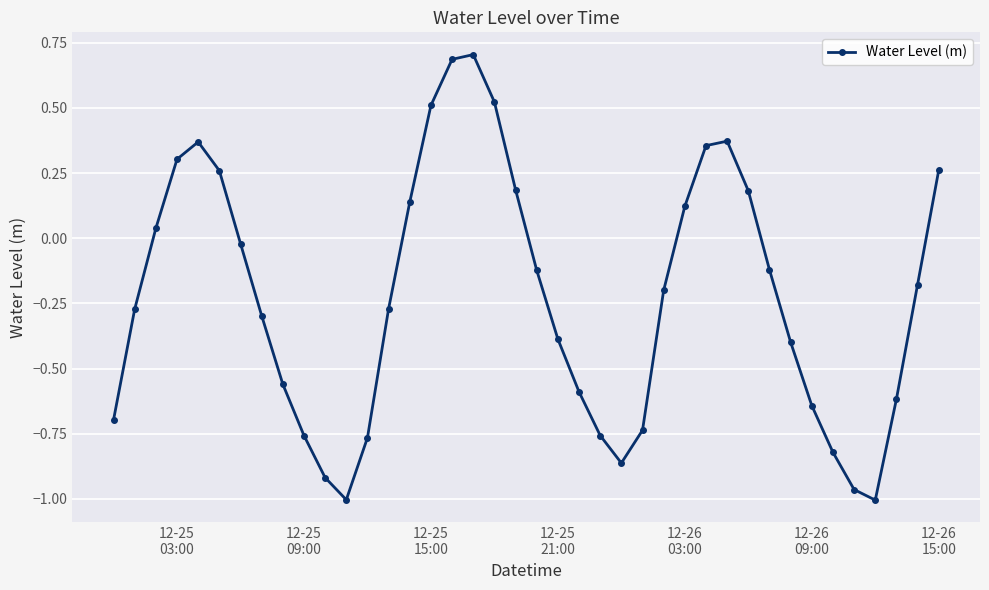

How many lines are shown in the chart?

1